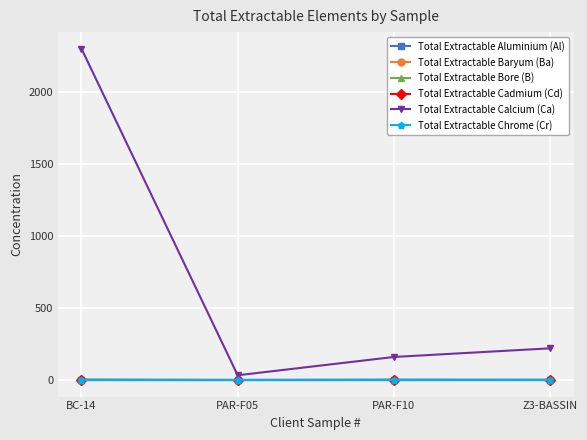

What are all the series names shown in the legend?

Total Extractable Aluminium (Al), Total Extractable Baryum (Ba), Total Extractable Bore (B), Total Extractable Cadmium (Cd), Total Extractable Calcium (Ca), Total Extractable Chrome (Cr)